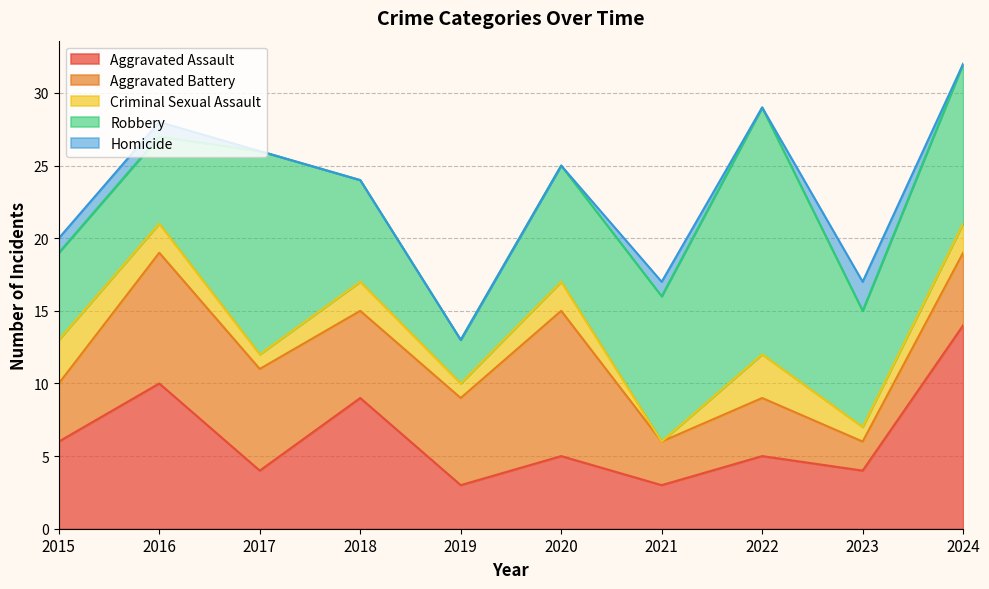

What is the minimum value for Robbery?

3